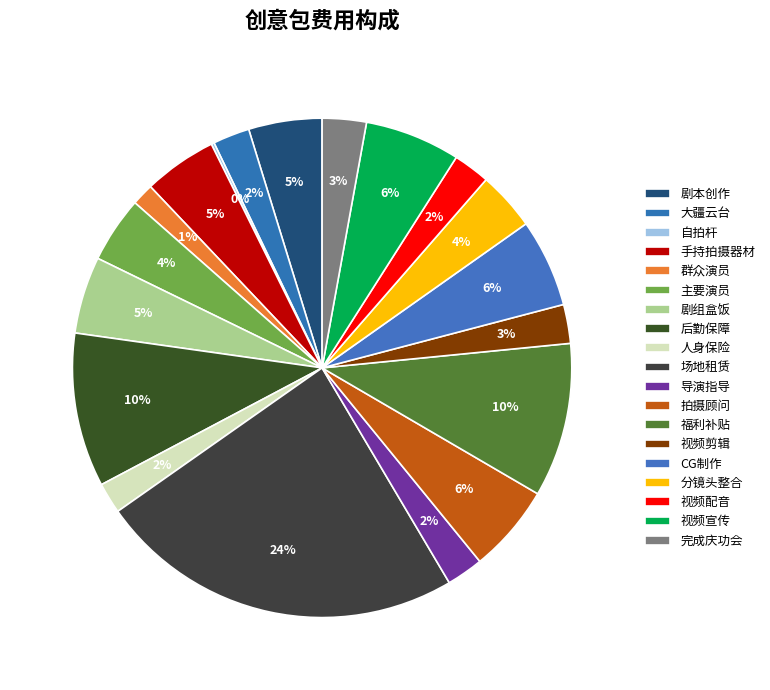

To the nearest percent, what is the difference between the 视频宣传 and 自拍杆 slice percentages?

6%